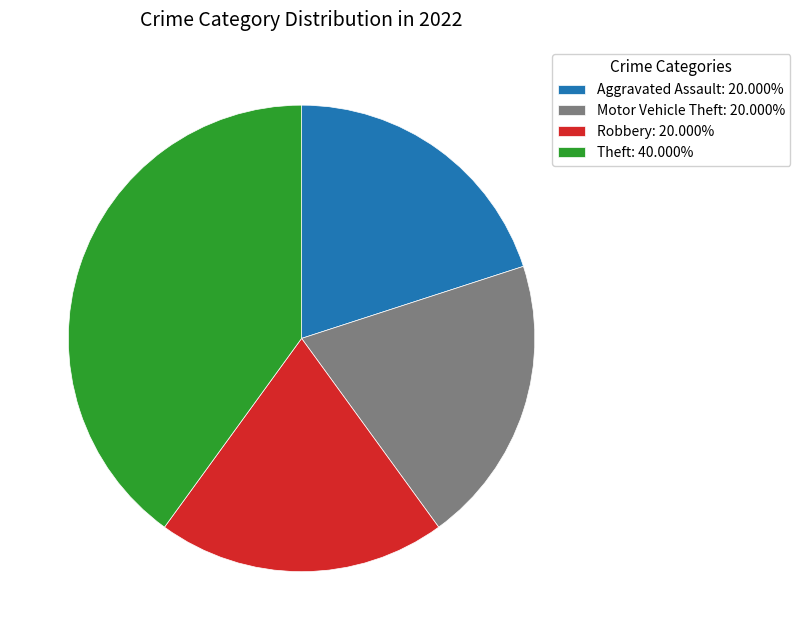

Count the number of slices in the pie.

4